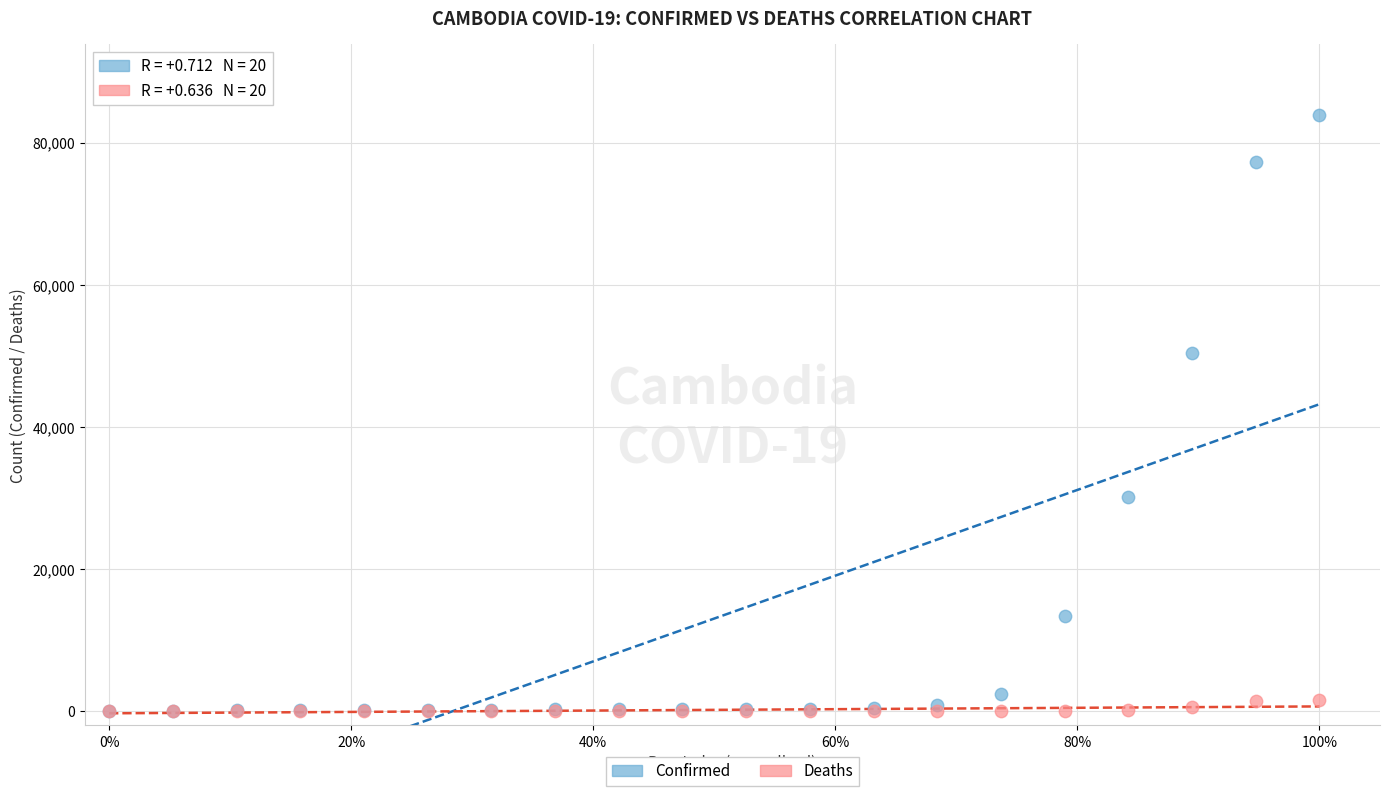

In the Confirmed series, what Y value is closest to 41920?

50385